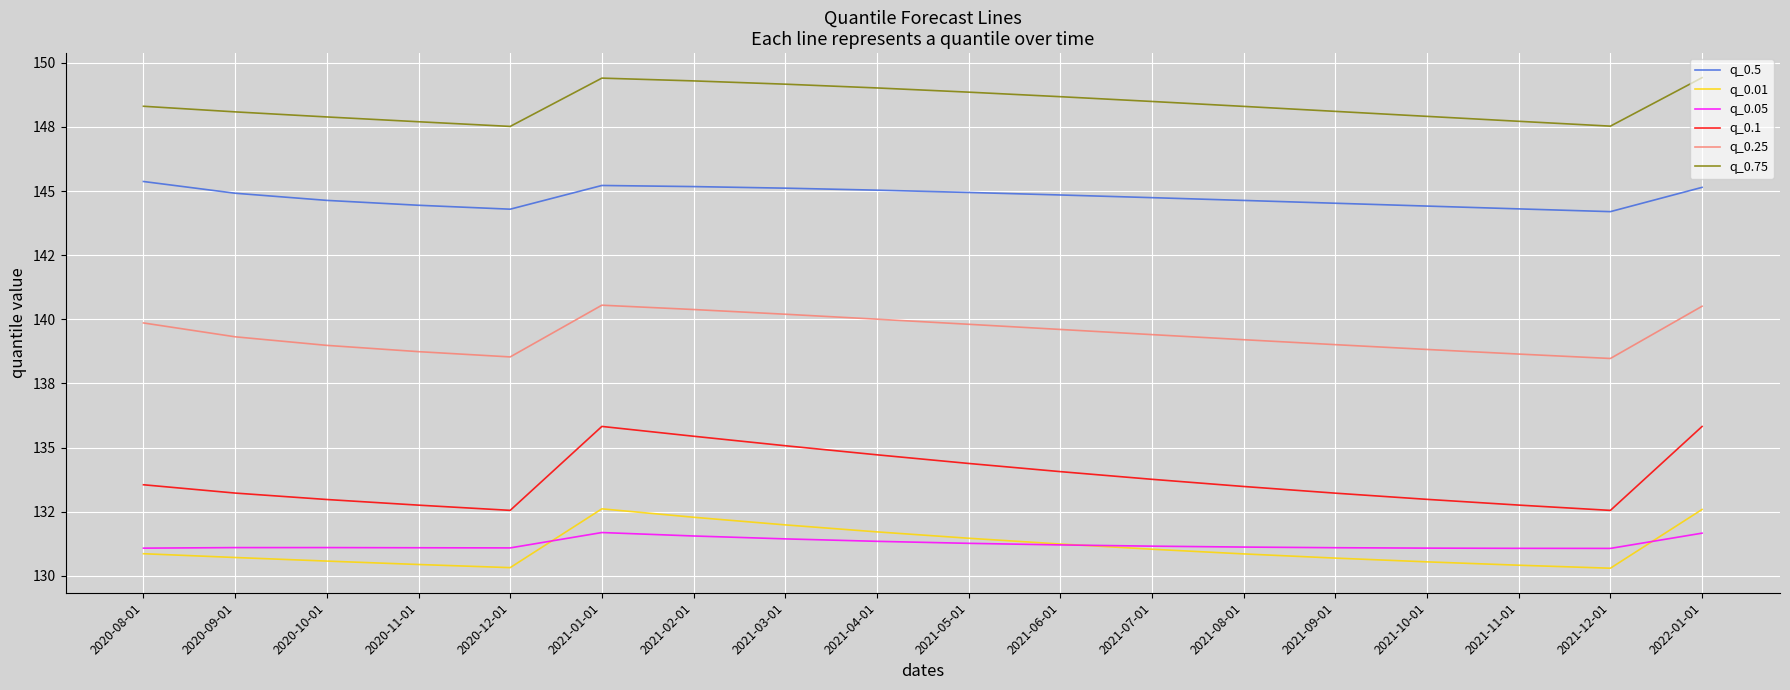

Reading left to right, transcribe all the data shown in this chart.

q_0.5: 145.4	144.9	144.6	144.4	144.3	145.2	145.2	145.1	145.0	144.9	144.8	144.7	144.6	144.5	144.4	144.3	144.2	145.1
q_0.01: 130.9	130.7	130.6	130.4	130.3	132.6	132.3	132.0	131.7	131.5	131.2	131.0	130.9	130.7	130.5	130.4	130.3	132.6
q_0.05: 131.1	131.1	131.1	131.1	131.1	131.7	131.6	131.4	131.3	131.3	131.2	131.2	131.1	131.1	131.1	131.1	131.1	131.7
q_0.1: 133.6	133.2	133.0	132.8	132.6	135.8	135.4	135.1	134.7	134.4	134.1	133.8	133.5	133.2	133.0	132.8	132.6	135.8
q_0.25: 139.9	139.3	139.0	138.7	138.5	140.6	140.4	140.2	140.0	139.8	139.6	139.4	139.2	139.0	138.8	138.6	138.5	140.5
q_0.75: 148.3	148.1	147.9	147.7	147.5	149.4	149.3	149.2	149.0	148.9	148.7	148.5	148.3	148.1	147.9	147.7	147.5	149.4